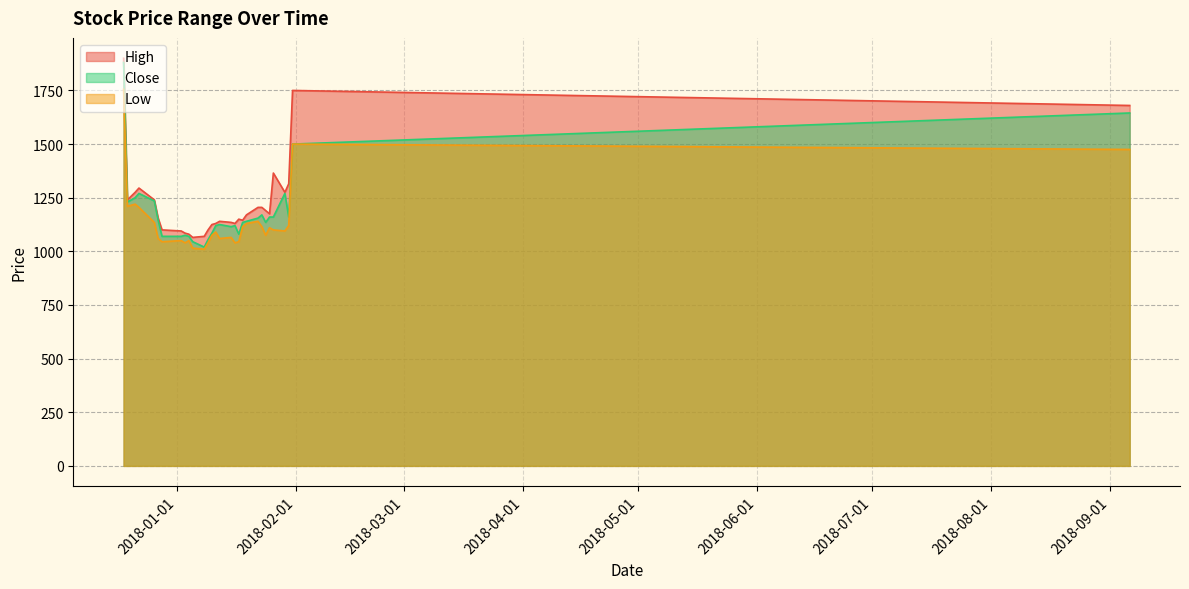

Rank the categories by Close value from highest to lowest.

2017-12-18, 2018-09-06, 2018-01-31, 2017-12-22, 2018-01-29, 2017-12-21, 2017-12-26, 2017-12-19, 2018-01-23, 2018-01-25, 2018-01-26, 2018-01-30, 2018-01-22, 2017-12-27, 2018-01-19, 2018-01-18, 2018-01-24, 2018-01-12, 2018-01-11, 2018-01-16, 2018-01-15, 2018-01-10, 2018-01-17, 2018-01-03, 2017-12-28, 2018-01-02, 2018-01-04, 2018-01-09, 2018-01-05, 2018-01-08